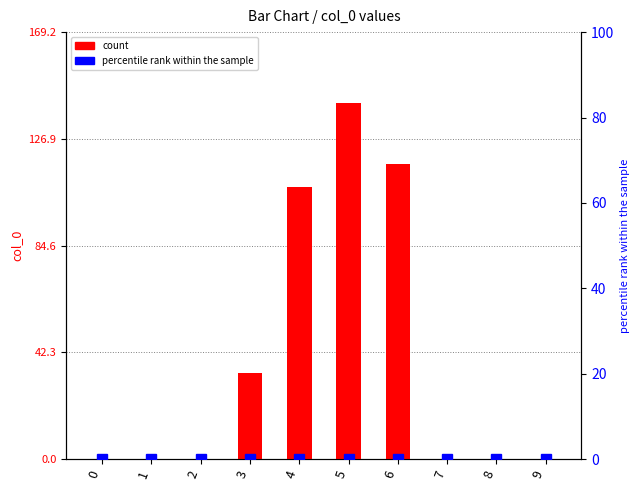

Which series has the largest range (max minus min)?

count